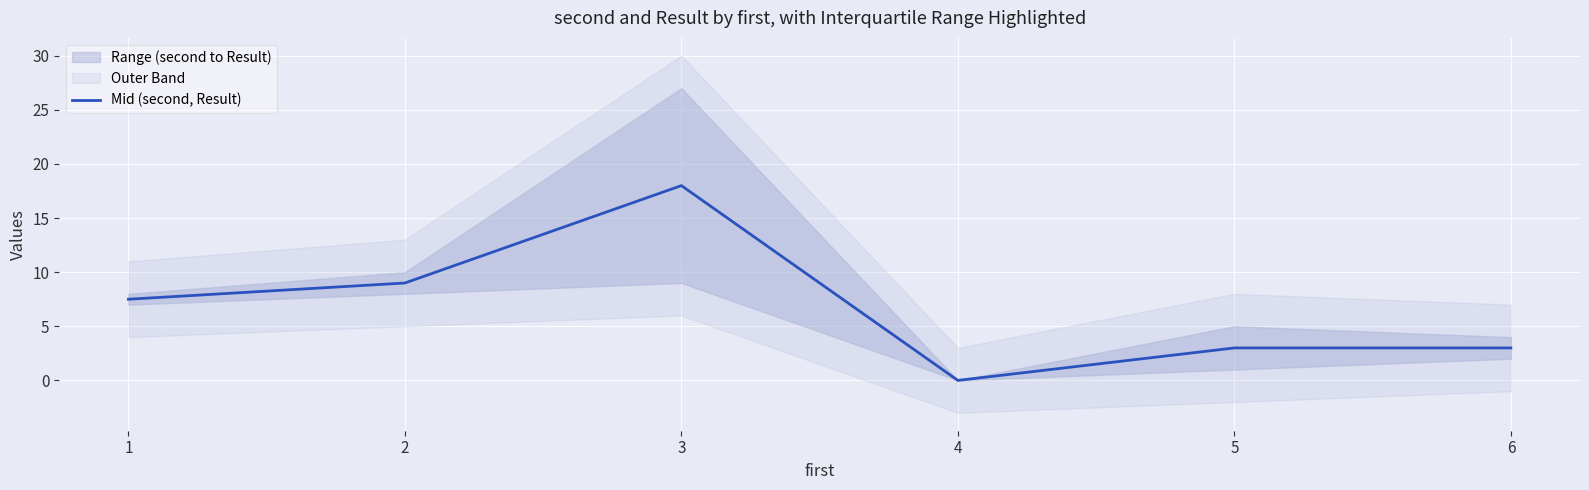

What is the difference between the second highest and minimum values?

9.0